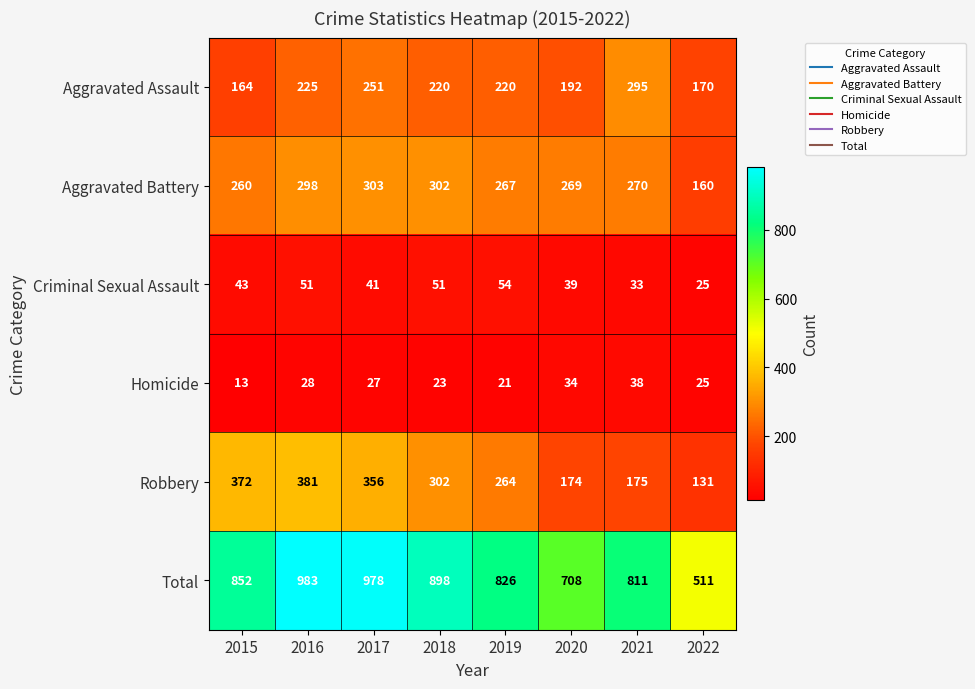

Count the number of data series in this chart.

6